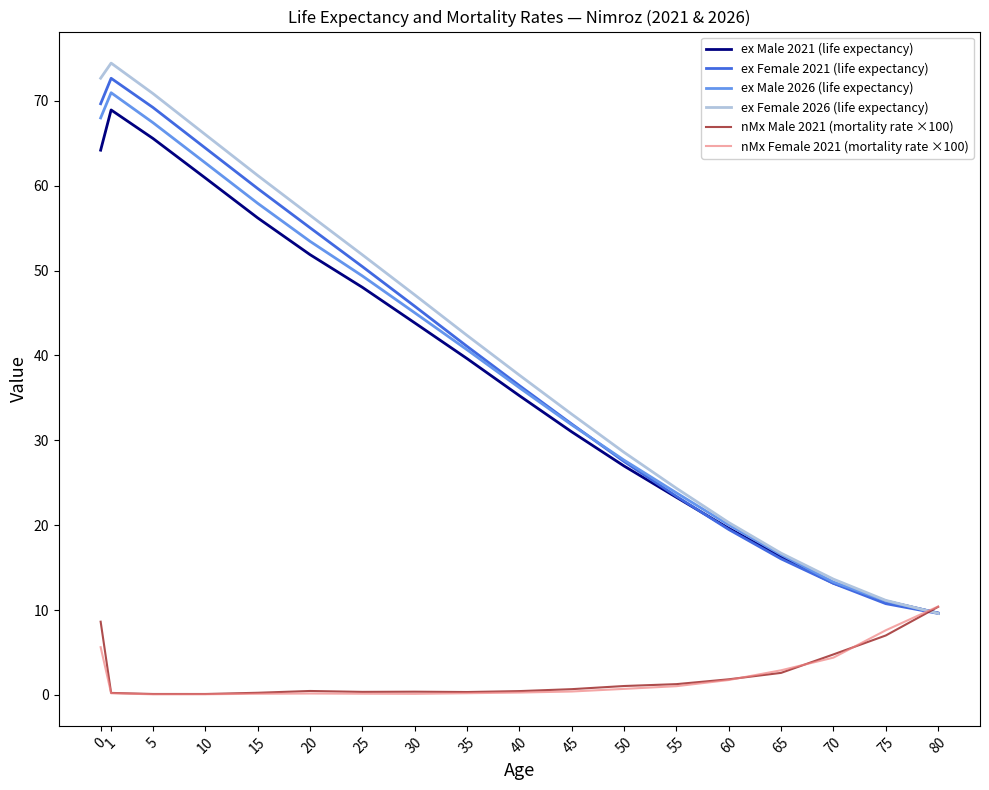

Which series has the widest spread of values?

ex Female 2026 (life expectancy)